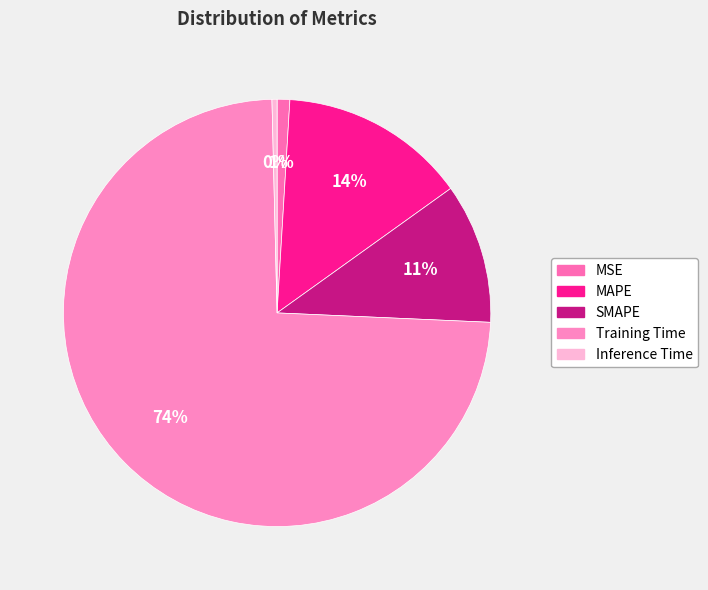

To the nearest percent, what portion does Training Time represent?

74%